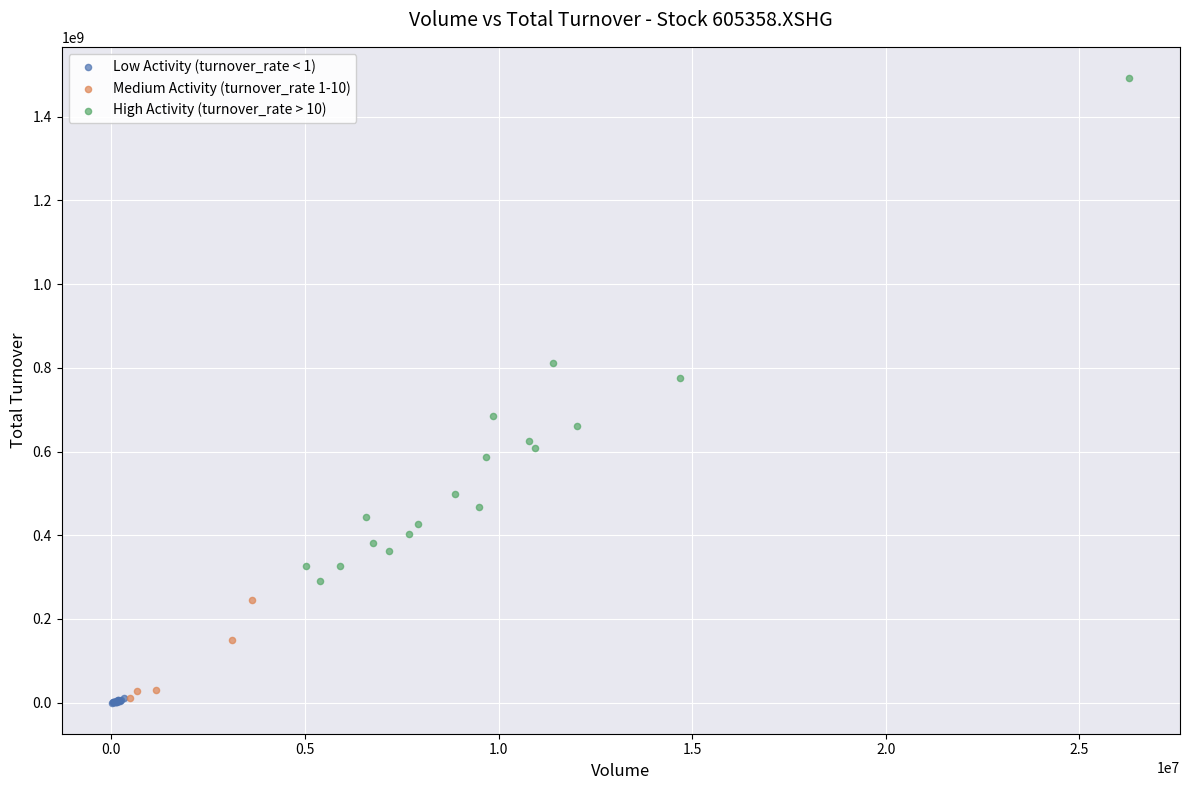

Which series has the widest spread of Y values?

High Activity (turnover_rate > 10)